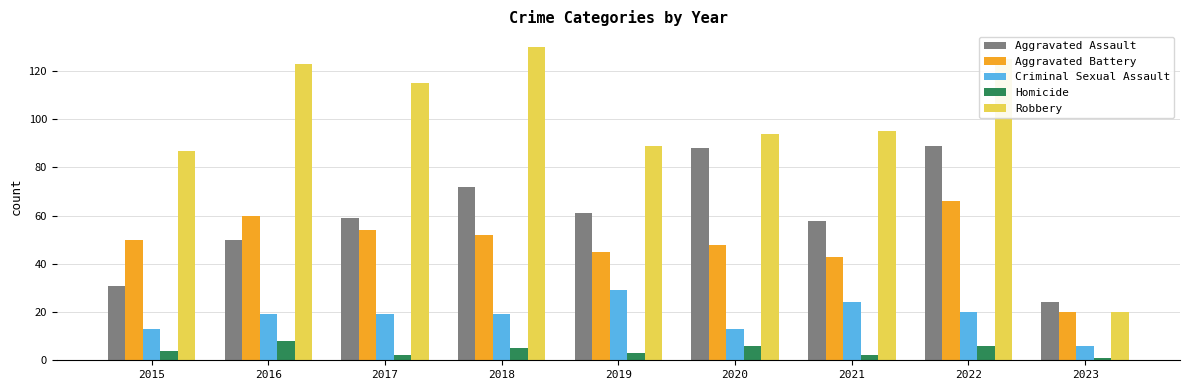

The value of Criminal Sexual Assault at 2022 is 26. True or false?

False